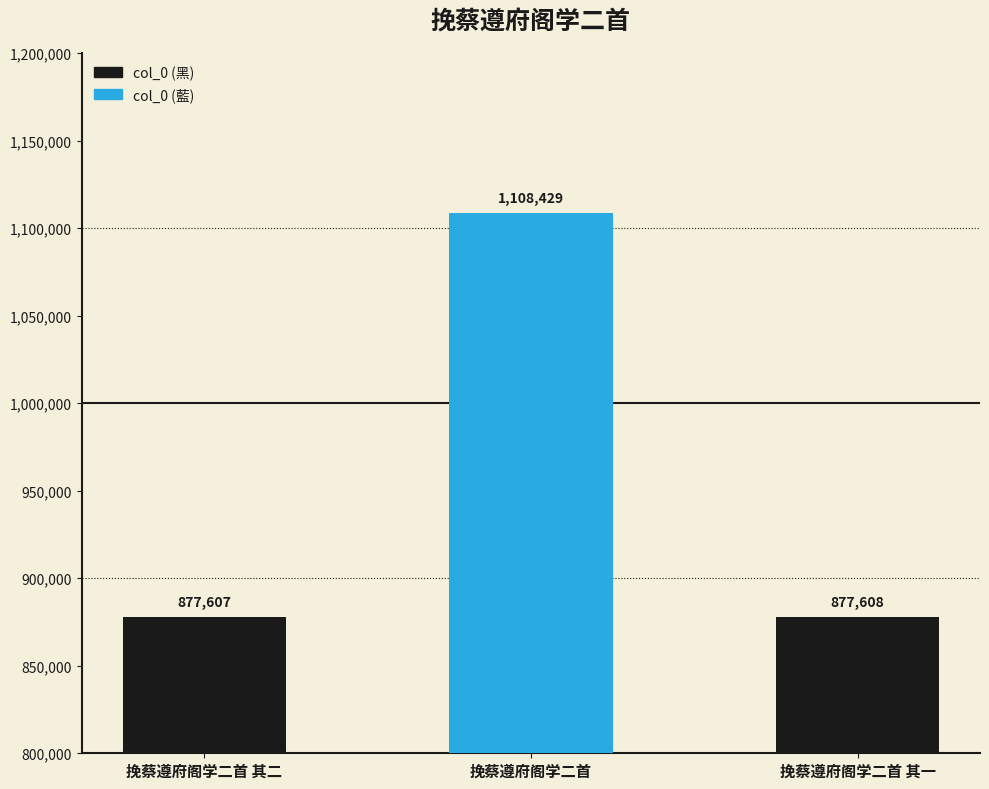

How many categories are shown in the chart?

3